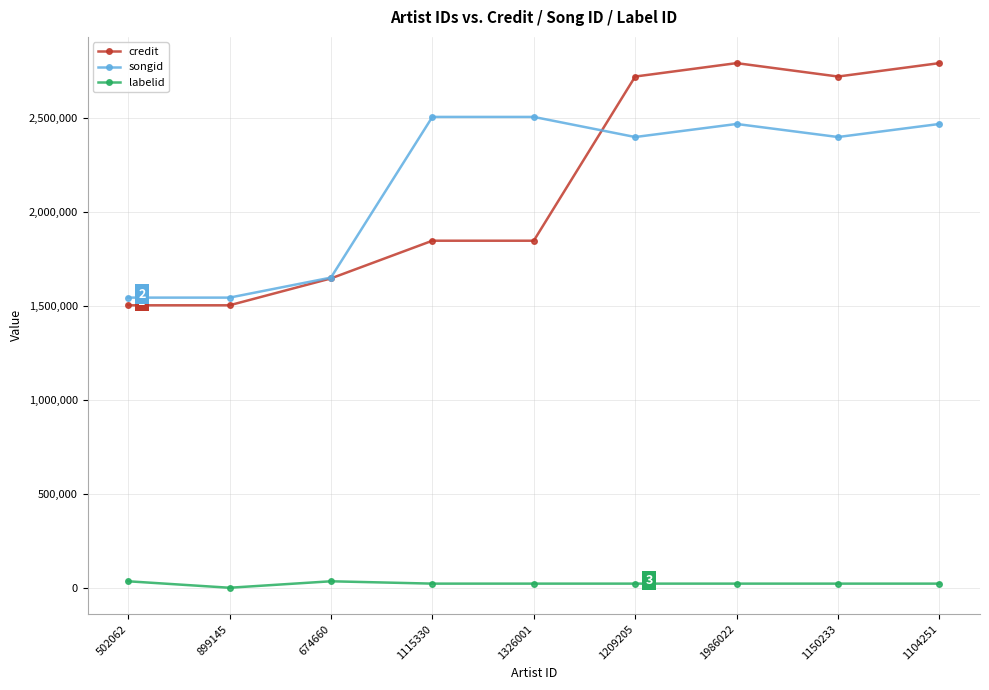

Is the value of songid at 1986022 greater than the value of labelid at 1150233?

Yes